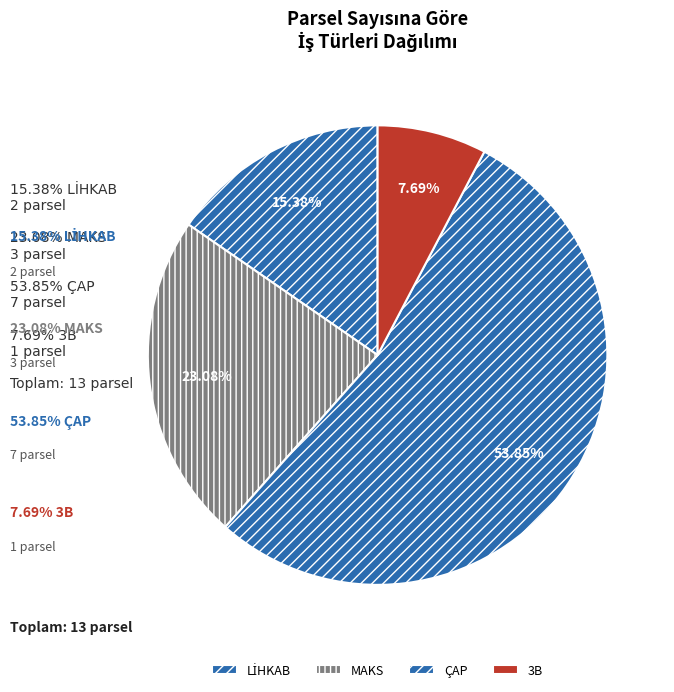

How many segments does this pie chart have?

4